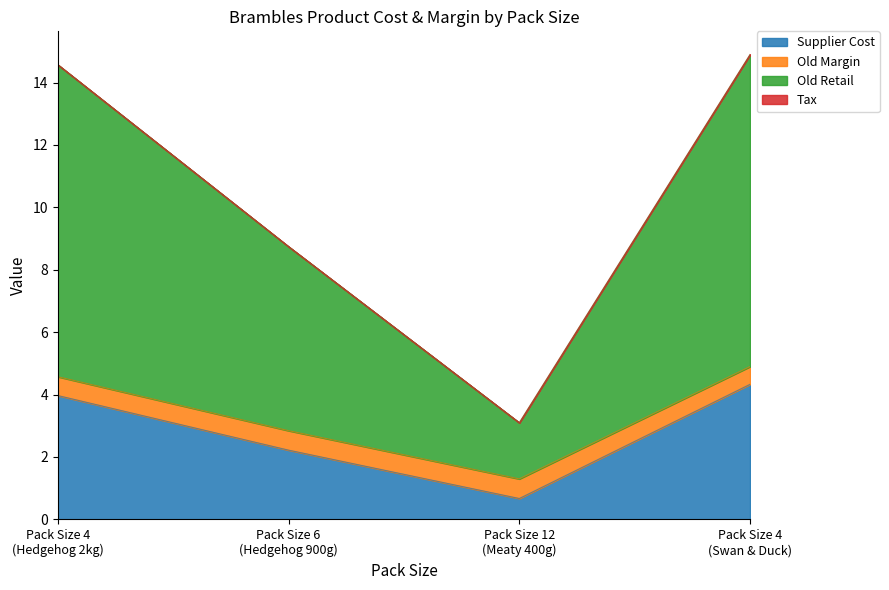

What is the smallest value displayed?

0.7